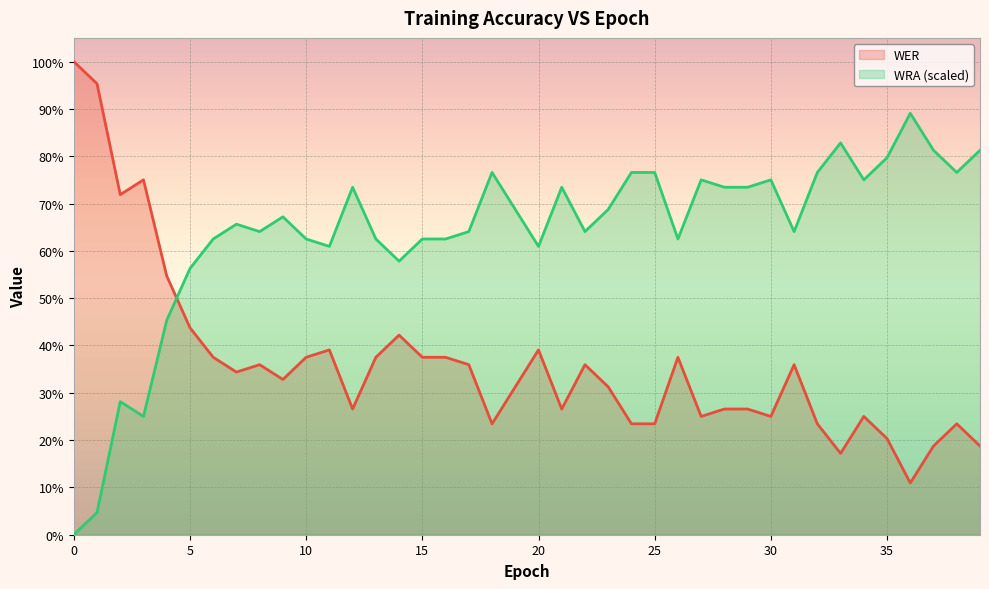

At 8, list the series in order from largest to smallest.

WRA, WER